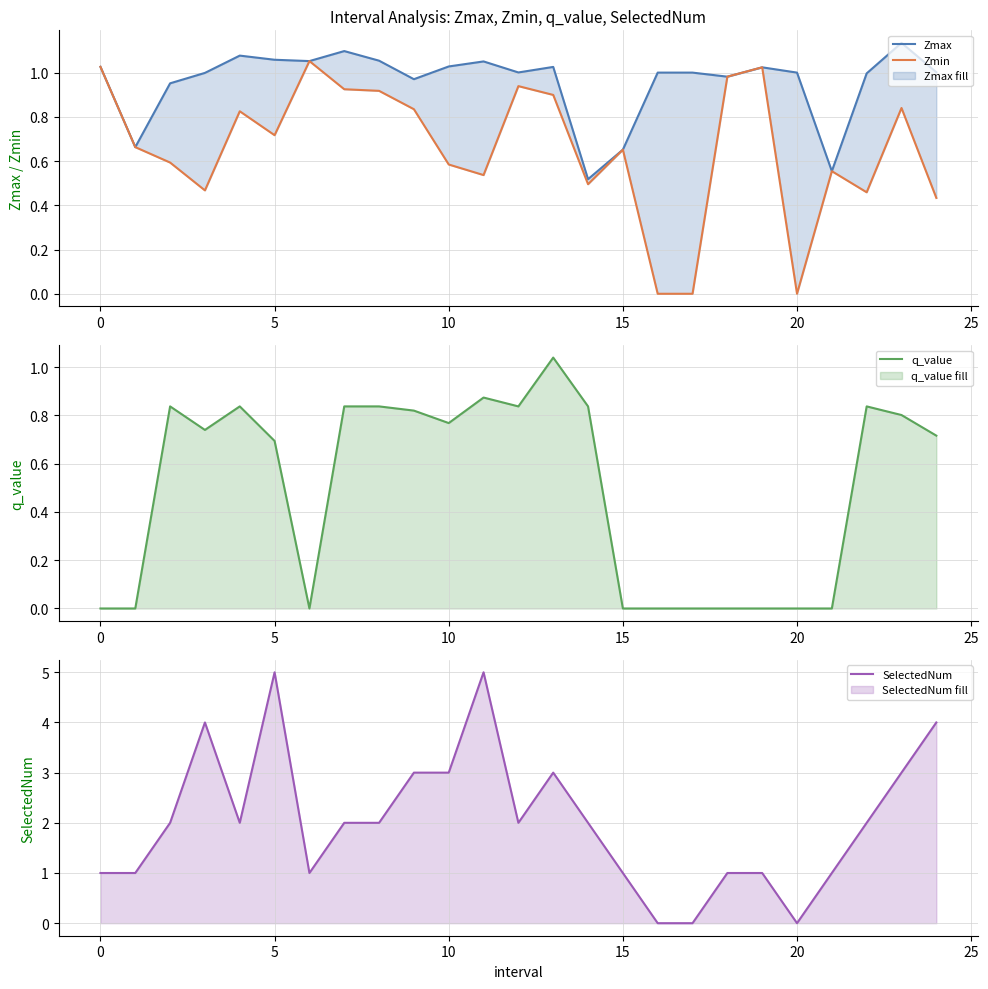

What is the total value across all series at 21?

2.1